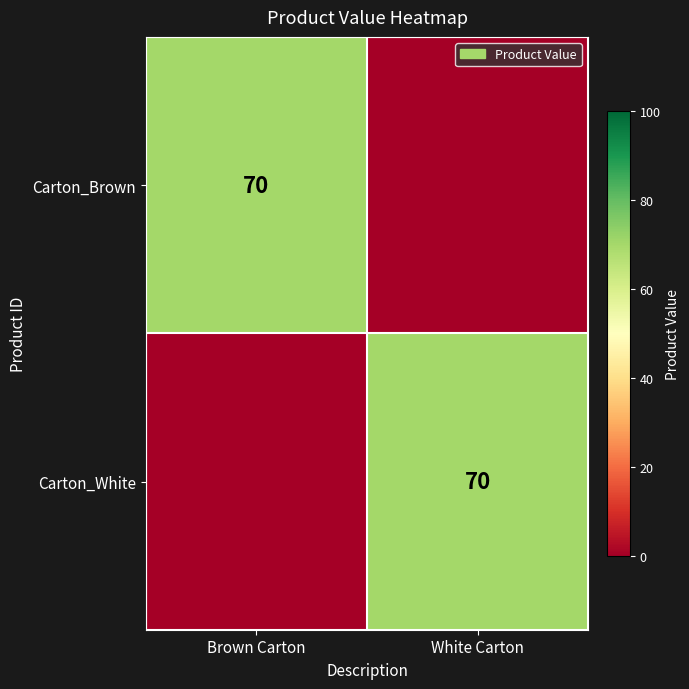

Is it true that Carton_White equals 116 at White Carton?

False